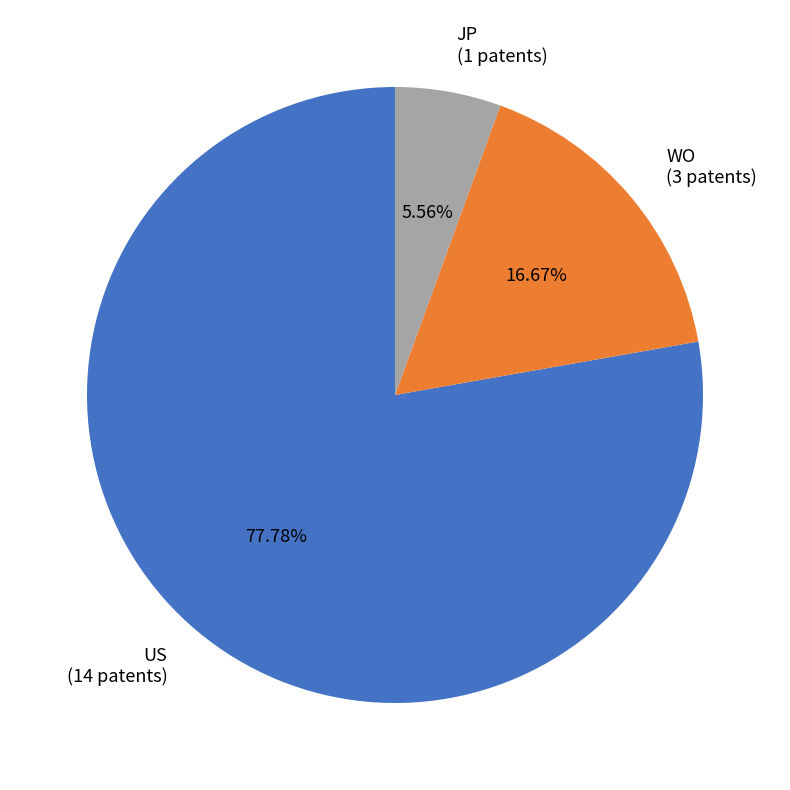

What portion of the pie excludes WO?

83.3%